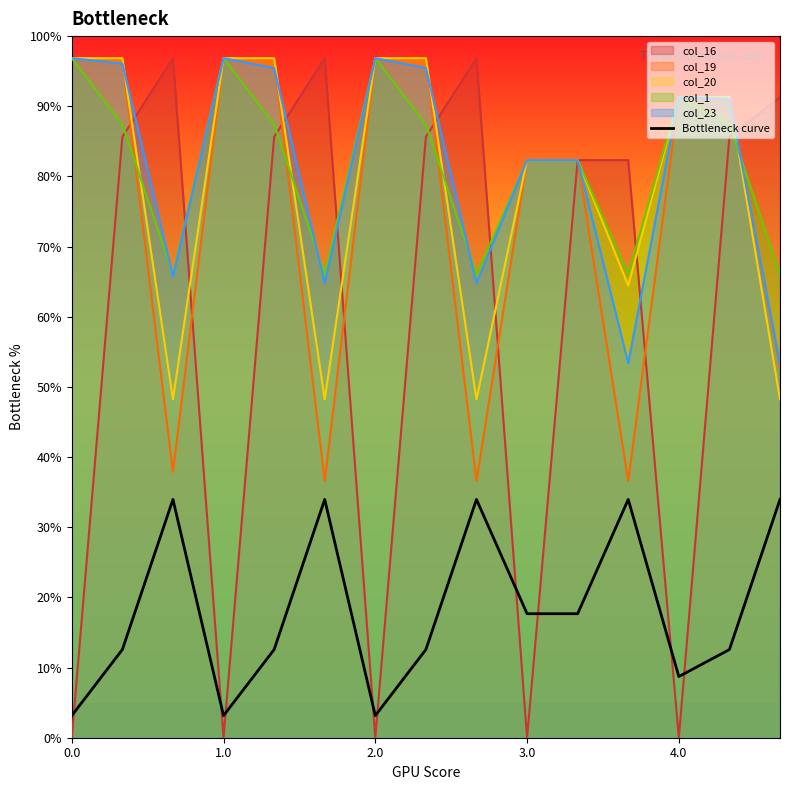

What is the lowest value of the col_20 series?

48.2